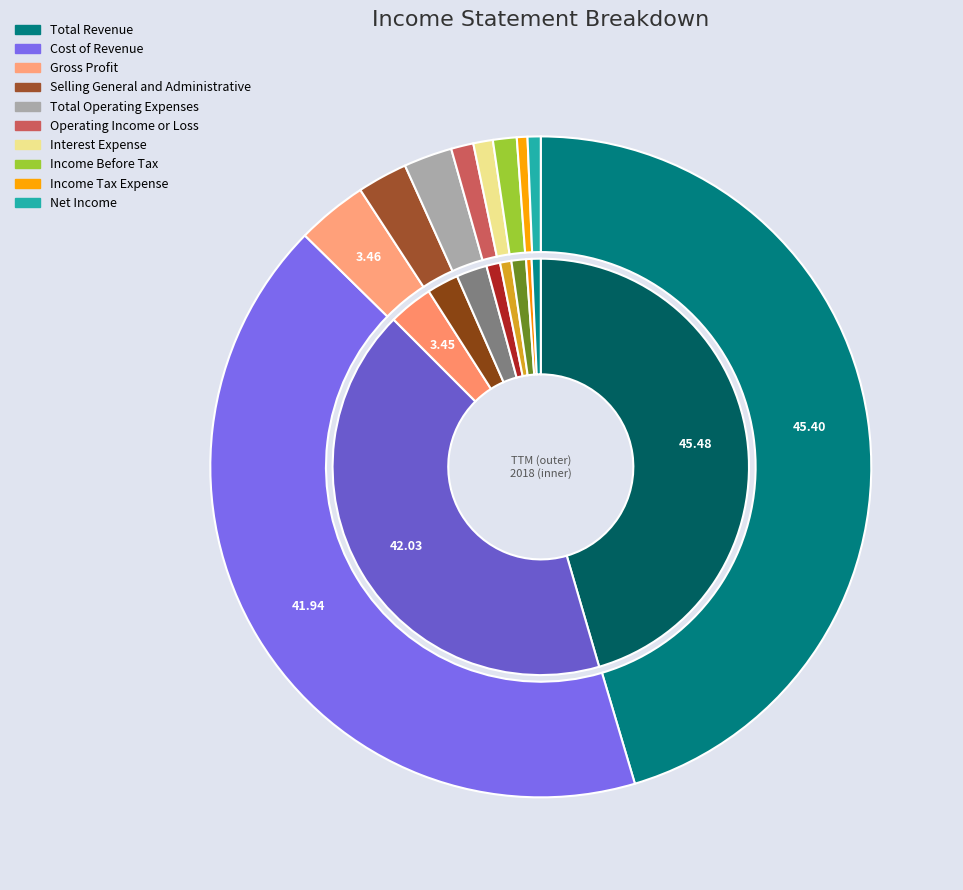

Combined, do values_2018 and 8 account for over 50%?

No